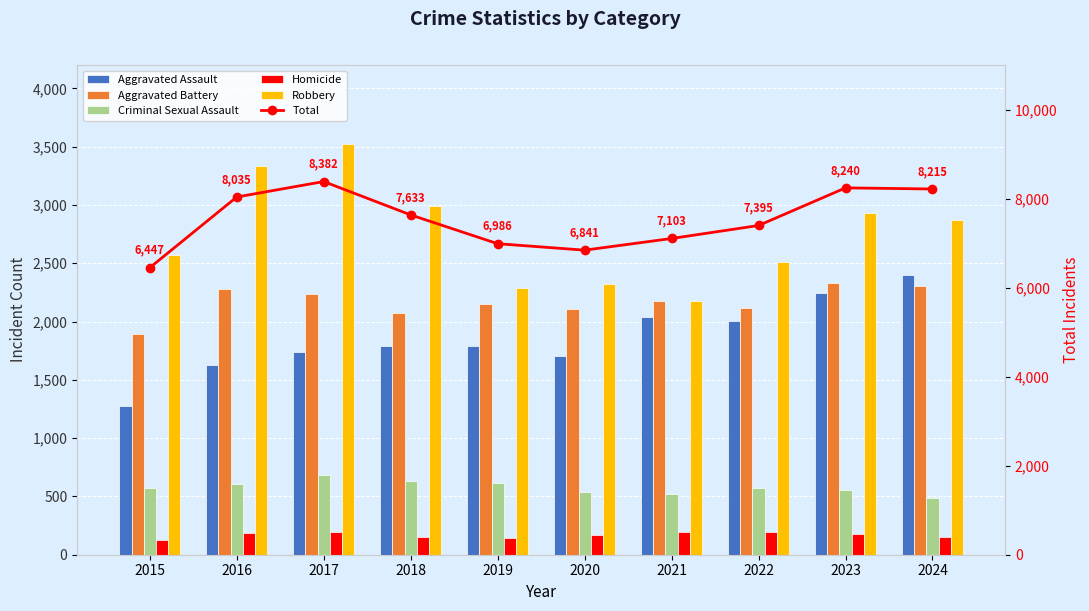

Does the chart contain stacked bars?

No